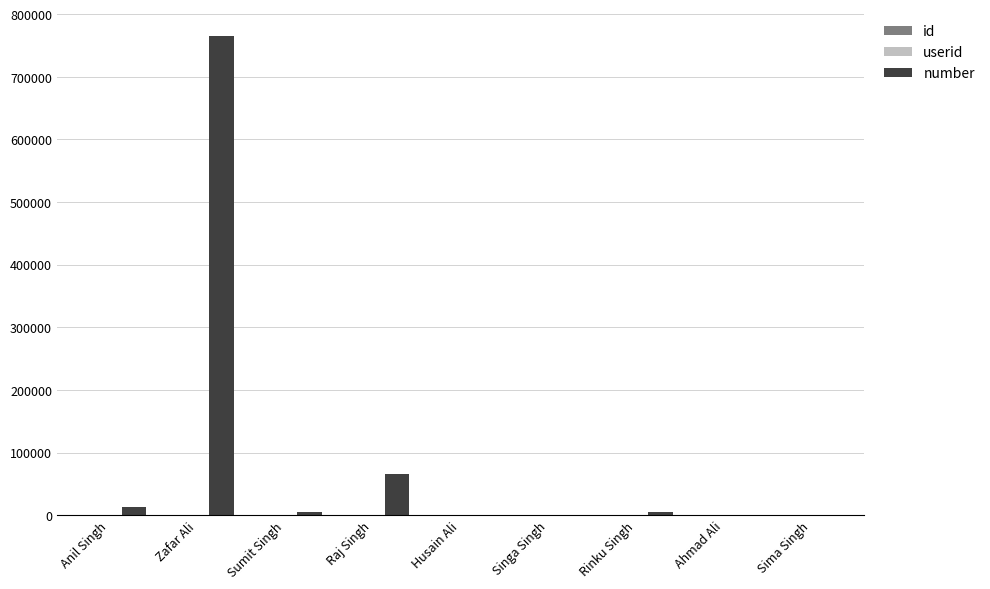

How many categories are shown in the chart?

9